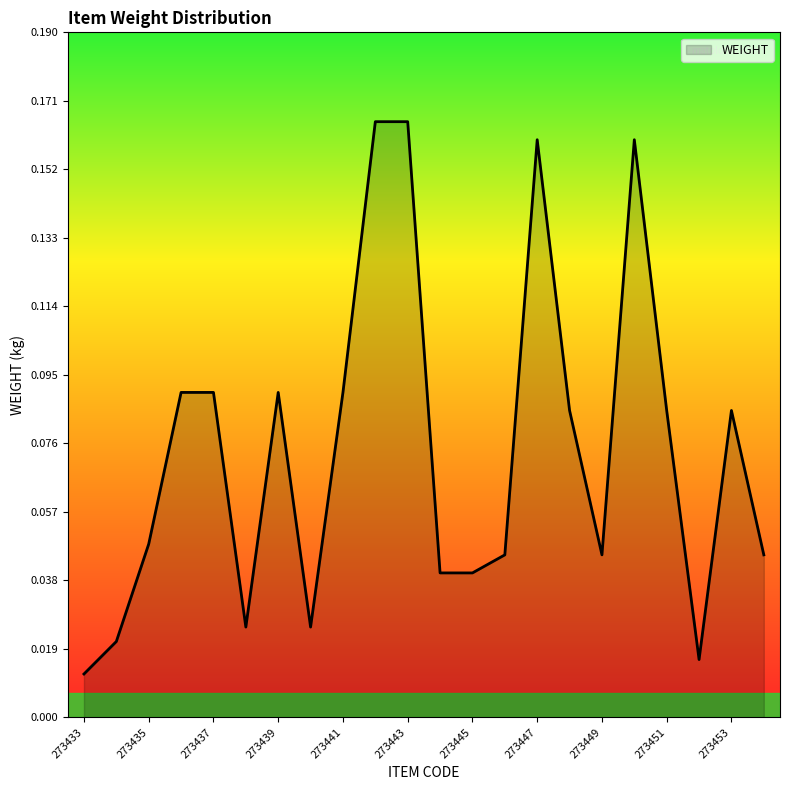

How many lines are shown in the chart?

1